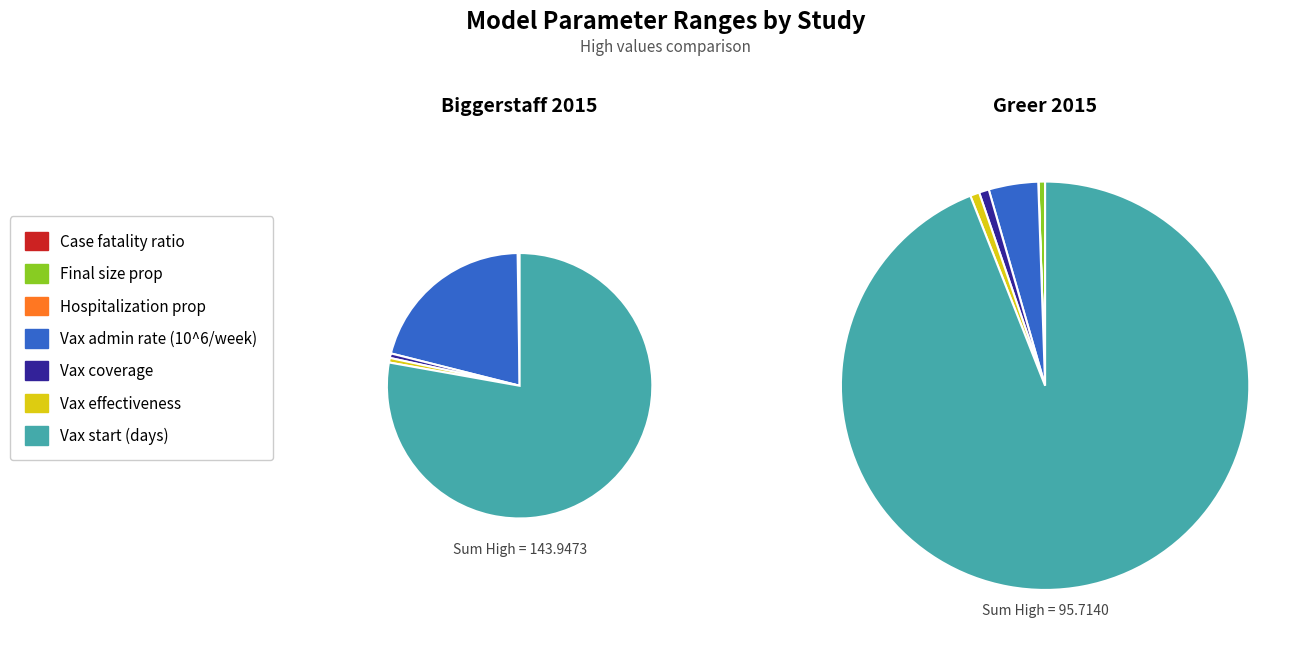

To the nearest percent, what is the combined percentage of Vax effectiveness and Vax start (days)?

78%